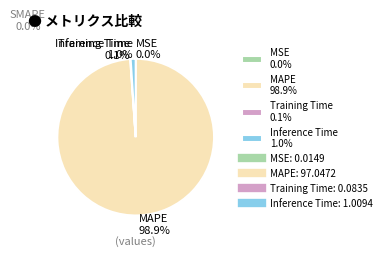

Which category has the biggest portion of the pie?

MAPE 98.9%